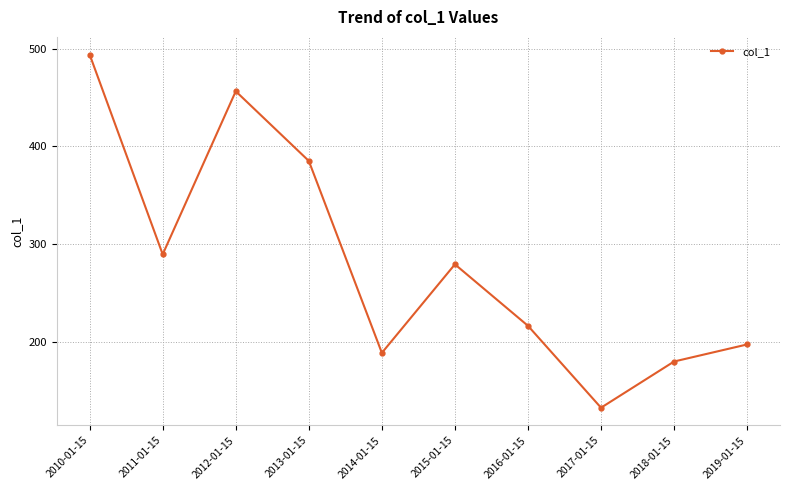

What is the minimum value shown in the chart?

132.5